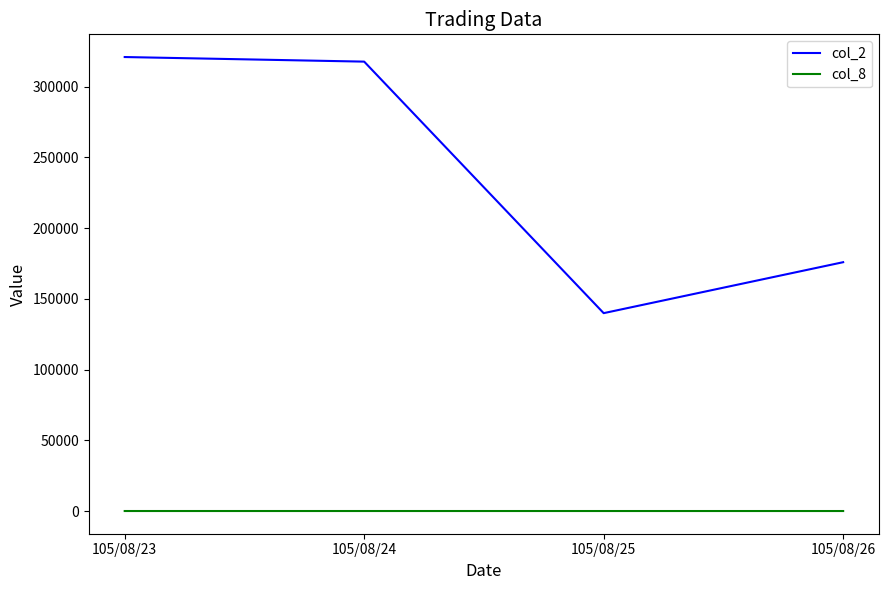

Read the col_2 value at 105/08/24.

317790